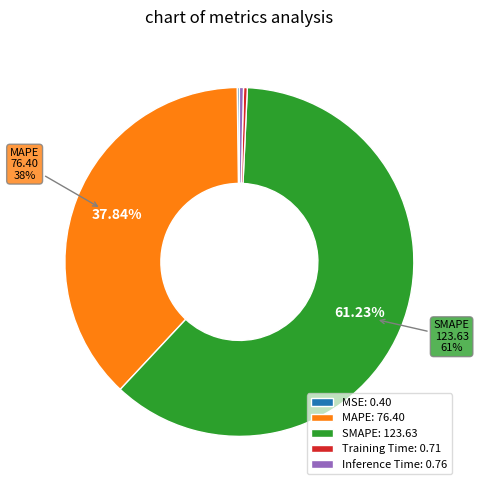

Which slice represents more than half of the pie?

SMAPE